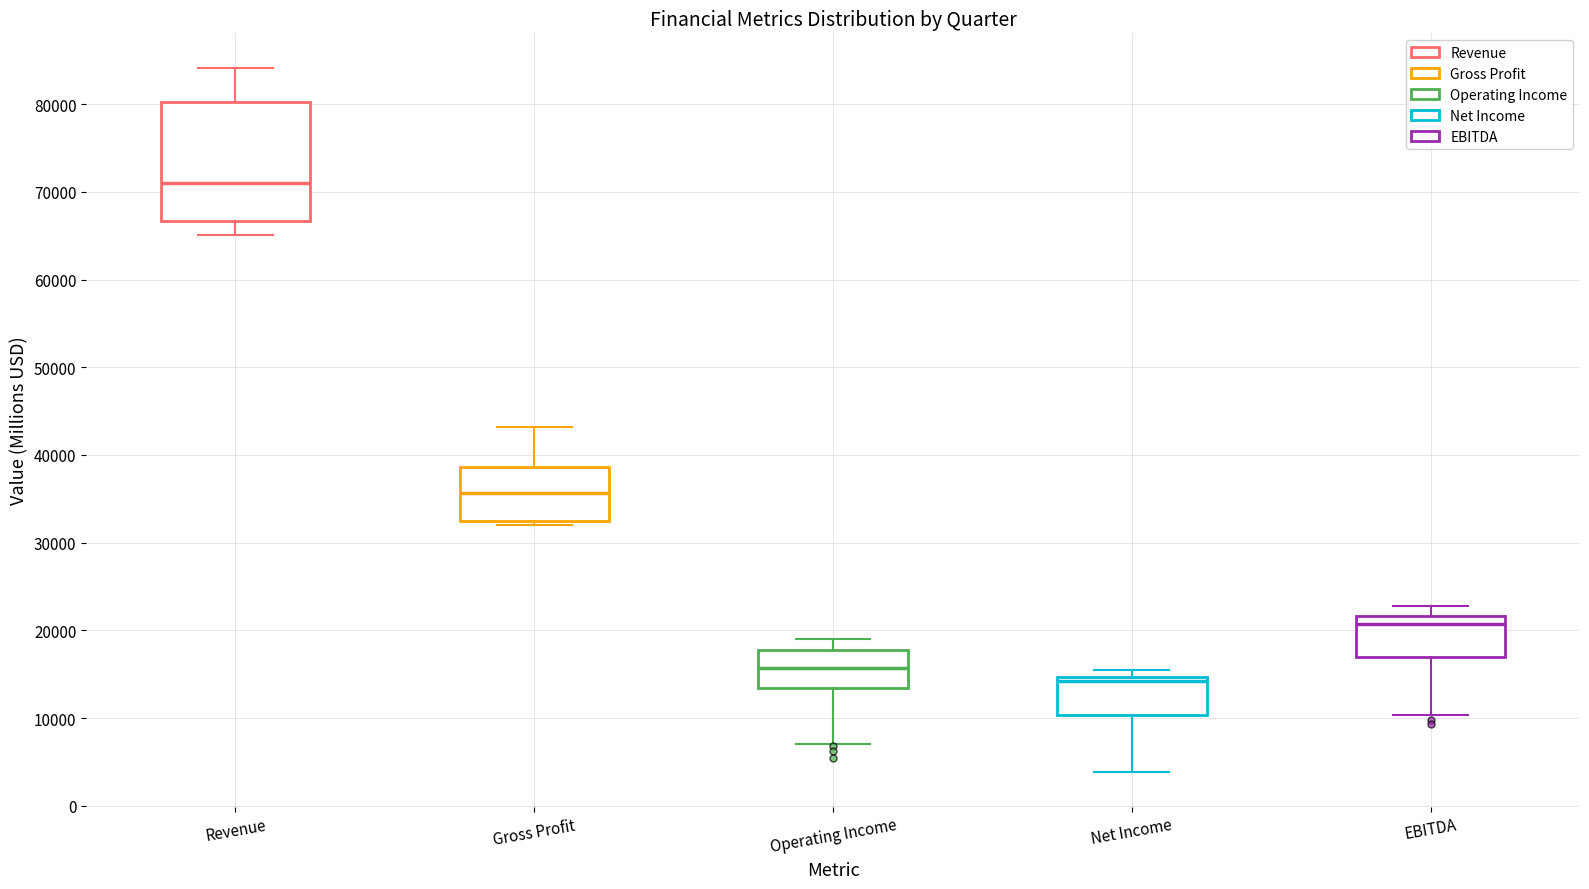

Reading left to right, read every box against the y-axis: the position of its median line, the range the box covers, and the ends of its whiskers. The values are not printed on the chart, so give them approximately, as read against the axis.

Revenue: median 71000, box 67000 to 80000, whiskers 65000 to 84000
Gross Profit: median 36000, box 32000 to 39000, whiskers 32000 (just below the box's lower edge) to 43000
Operating Income: median 16000, box 13000 to 18000, whiskers 7000 to 19000
Net Income: median 14000, box 10000 to 15000, whiskers 4000 to 15000 (just above the box's upper edge)
EBITDA: median 21000, box 17000 to 22000, whiskers 10000 to 23000